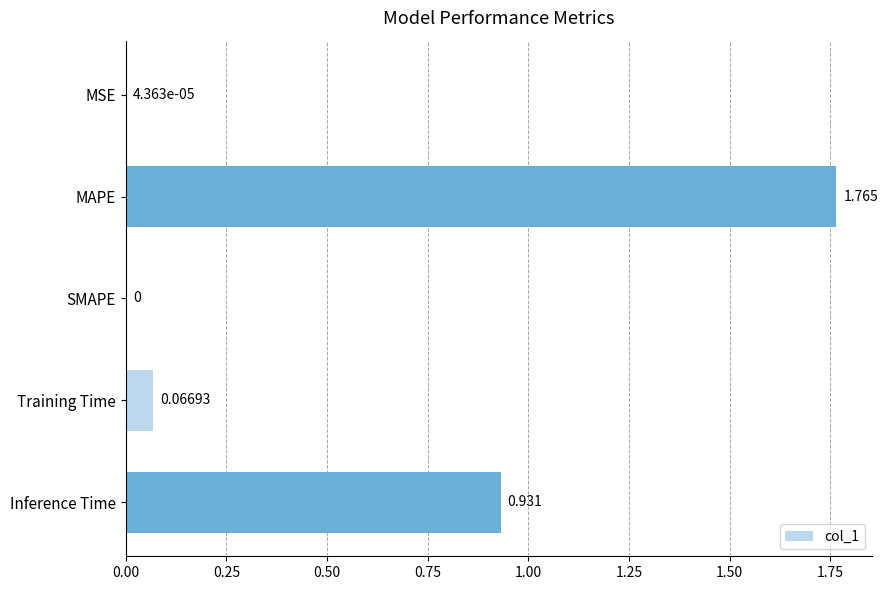

Does the chart contain stacked bars?

No